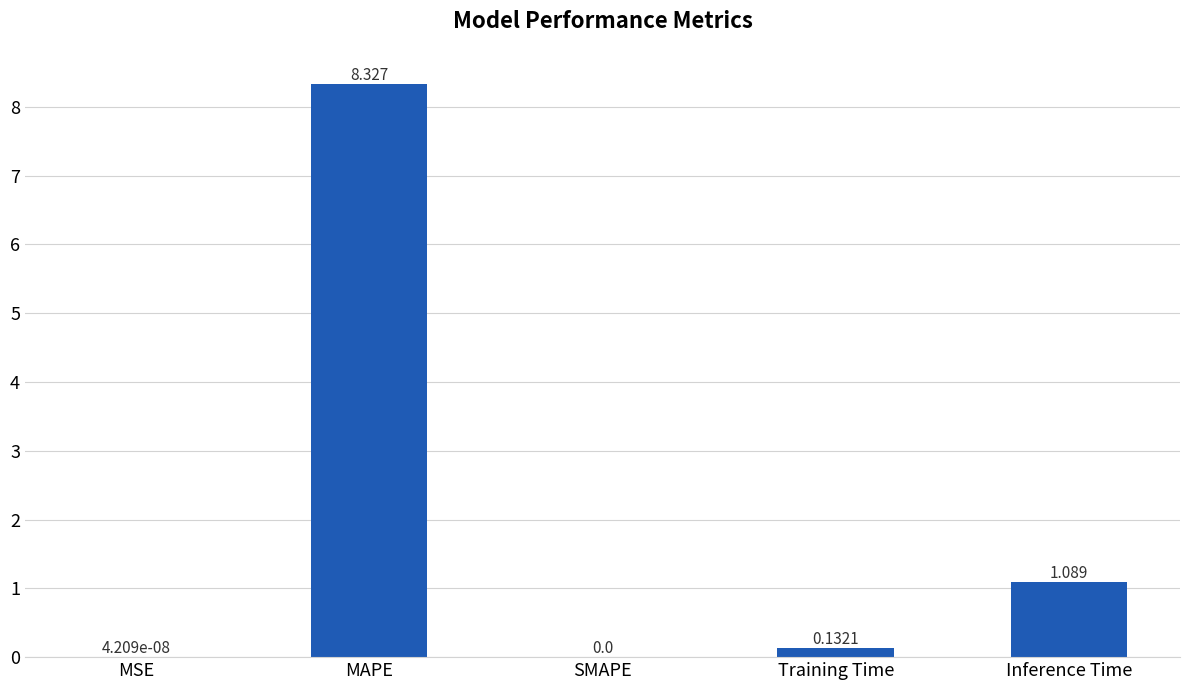

What is the difference between the values at Inference Time and MAPE?

7.2